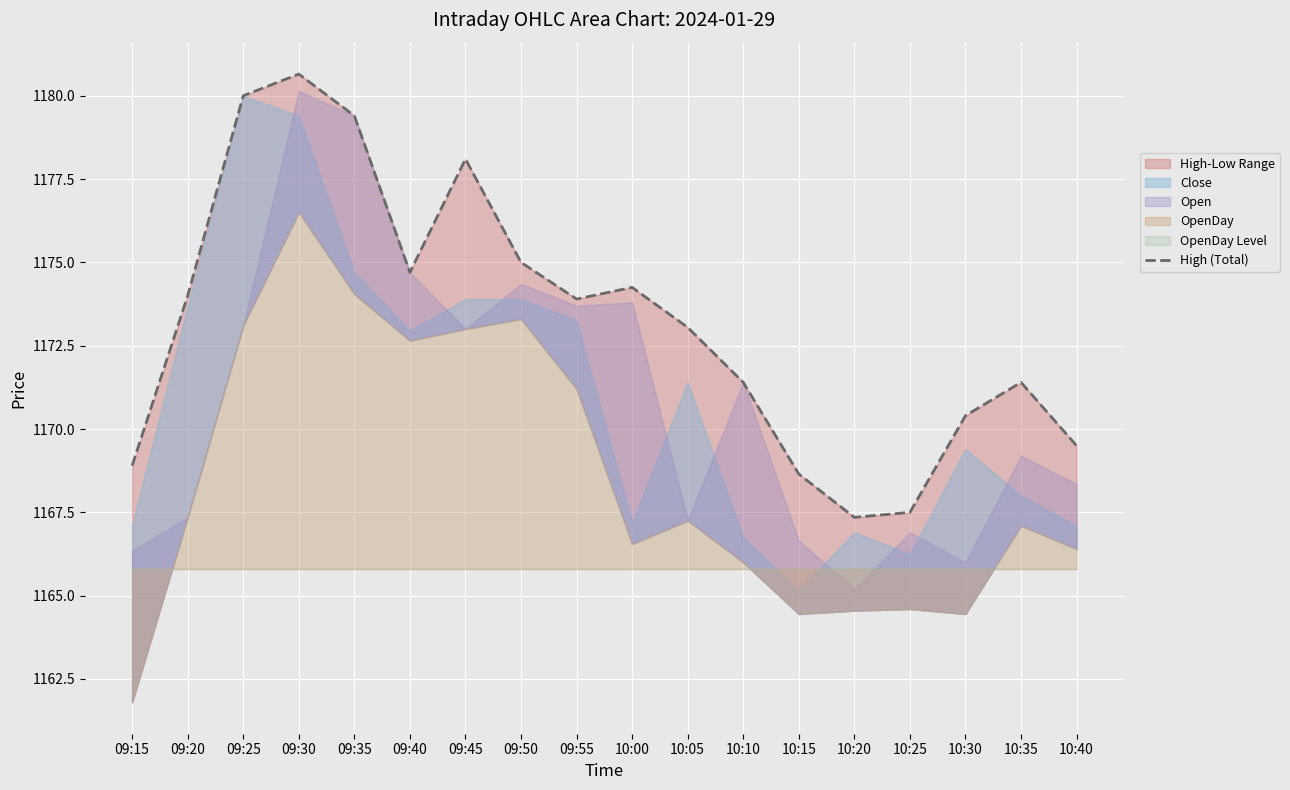

Rank the categories by value from highest to lowest.

09:30, 09:25, 09:35, 09:45, 09:50, 09:40, 10:00, 09:20, 09:55, 10:05, 10:10, 10:35, 10:30, 10:40, 09:15, 10:15, 10:25, 10:20